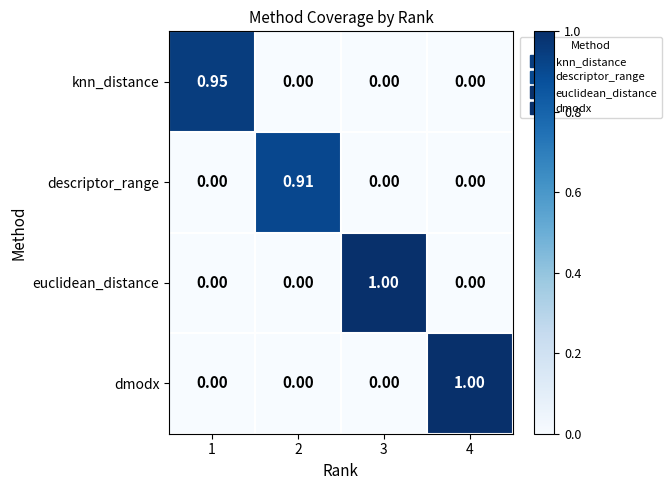

Between 2 and 3, which series saw the biggest shift?

euclidean_distance